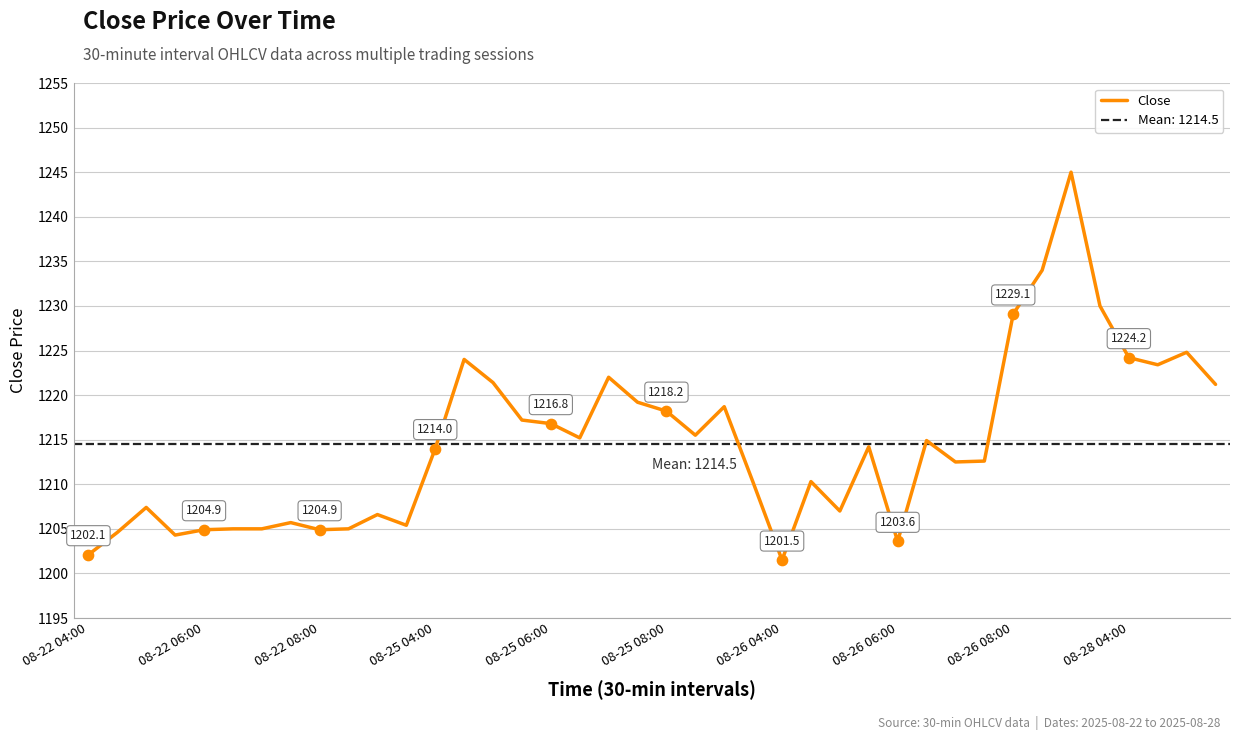

What is the change in value from 26 to 39?

+14.2